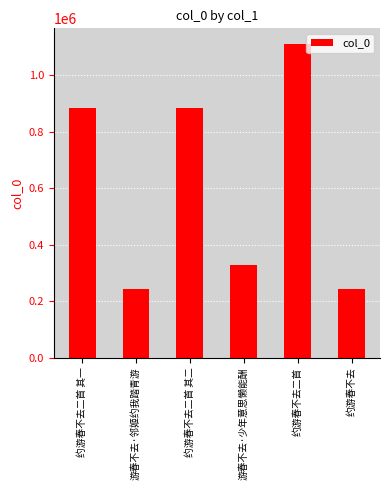

What is the difference between the values at 约游春不去二首 其二 and 约游春不去二首?

226544